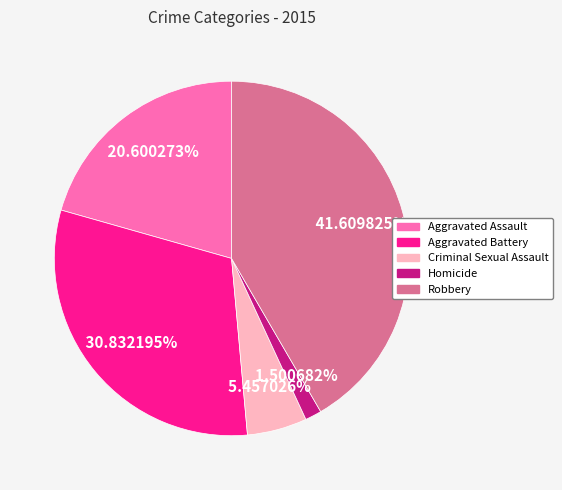

Does Aggravated Battery represent more than half of the total?

No